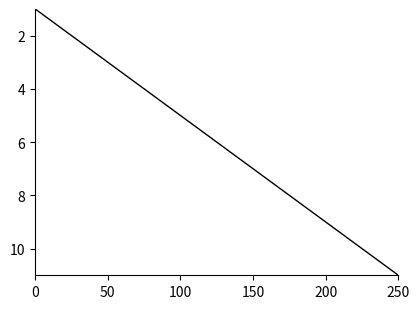

What is the sum of all values?

66